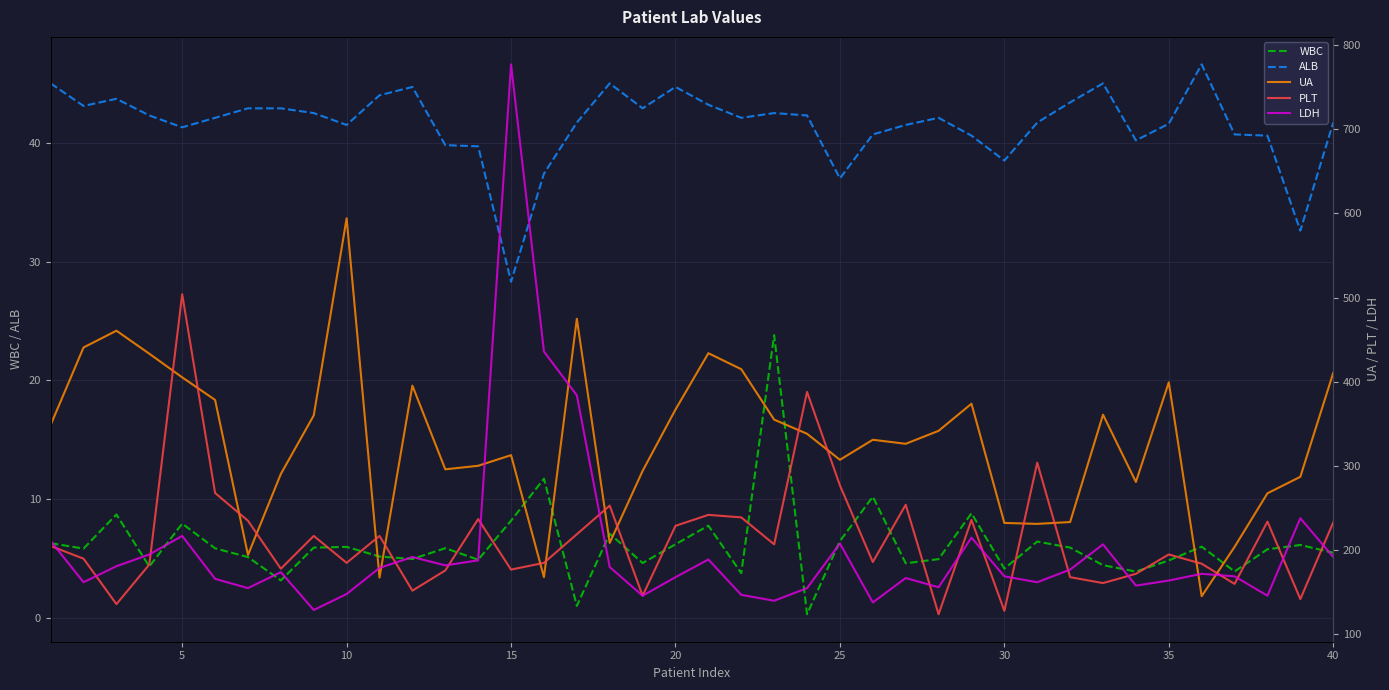

Which series has the largest total across all categories?

UA